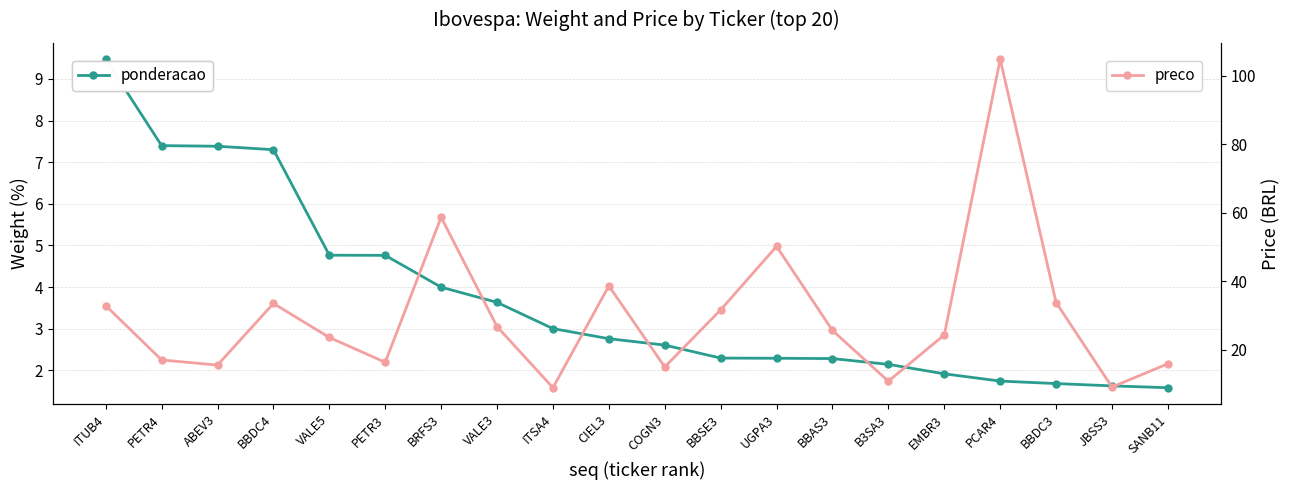

True or false: preco and ponderacao cross at least once.

False